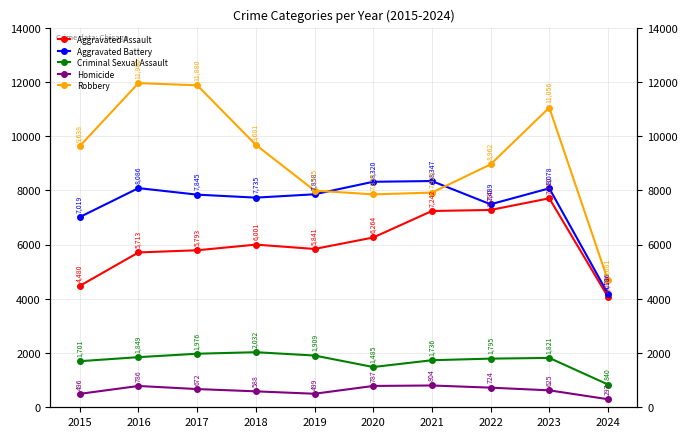

Is it true that Aggravated Battery equals 5588 at 2024?

False